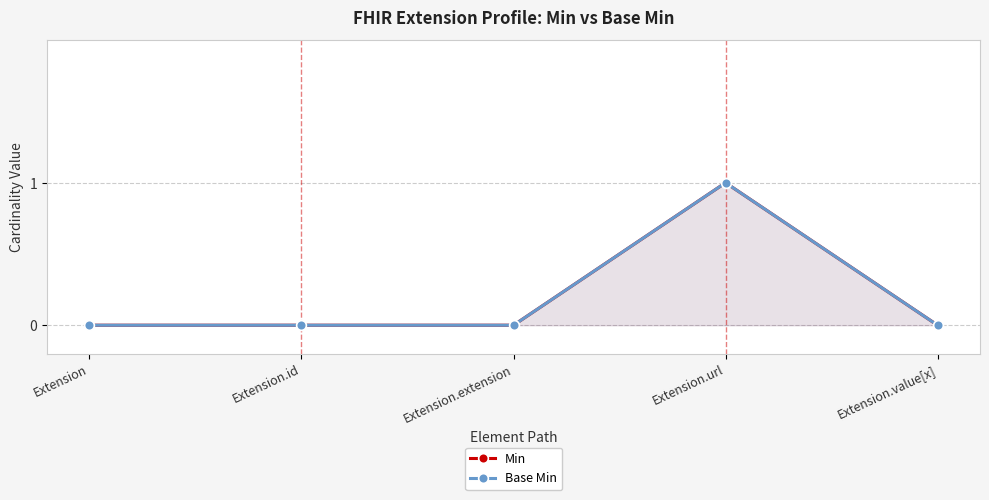

Between Extension.extension and Extension.value[x], which is larger?

Extension.extension